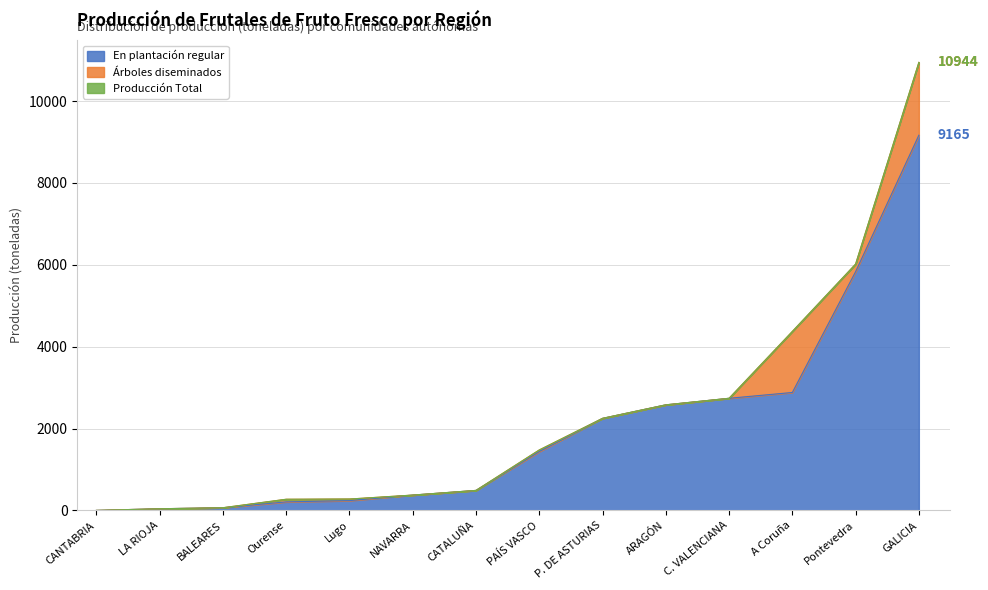

What is the maximum value for Árboles diseminados?

1779